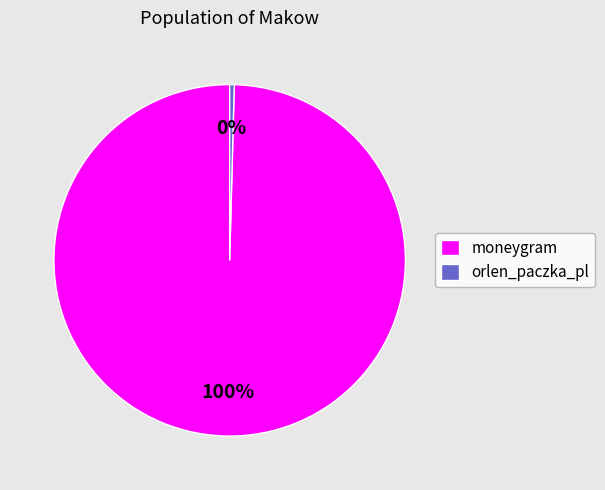

Which slice is the largest?

moneygram